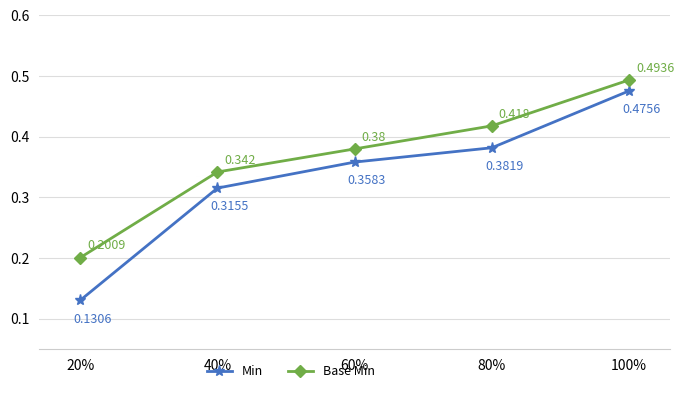

Which series changed the most between 40% and 80%?

Base Min